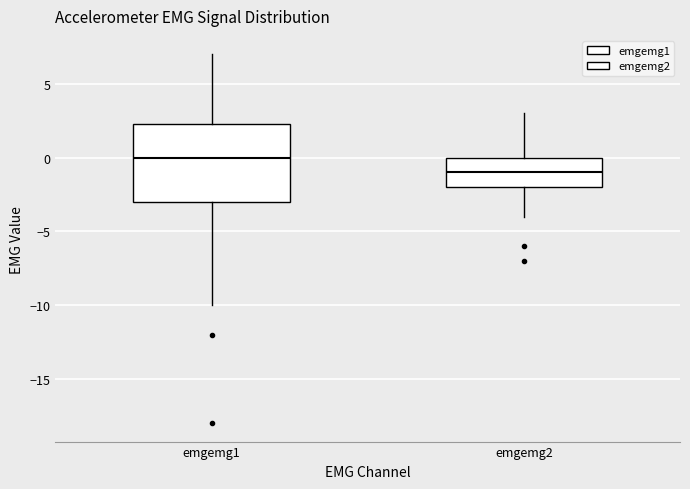

Reading left to right, transcribe this box plot: for each box, give where its median line is, the range the box spans, and where its two whiskers end, as read against the y-axis. The values are not printed on the chart, so give them approximately, as read against the axis.

emgemg1: median 0.0, box -3.0 to 2.5, whiskers -10.0 to 7.0
emgemg2: median -1.0, box -2.0 to 0.0, whiskers -4.0 to 3.0